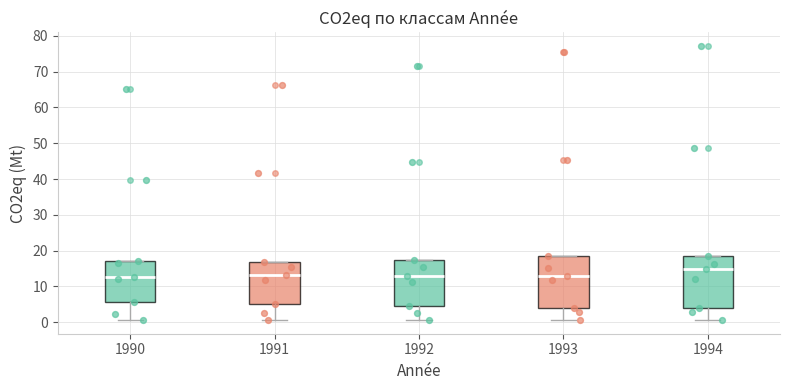

Reading left to right, read every box against the y-axis: the position of its median line, the range the box covers, and the ends of its whiskers. The values are not printed on the chart, so give them approximately, as read against the axis.

1990: median 13, box 6 to 17, whiskers 1 to 17
1991: median 13, box 5 to 17, whiskers 1 to 17
1992: median 13, box 5 to 17, whiskers 1 to 17
1993: median 13, box 4 to 18, whiskers 1 to 18
1994: median 15, box 4 to 18, whiskers 1 to 18